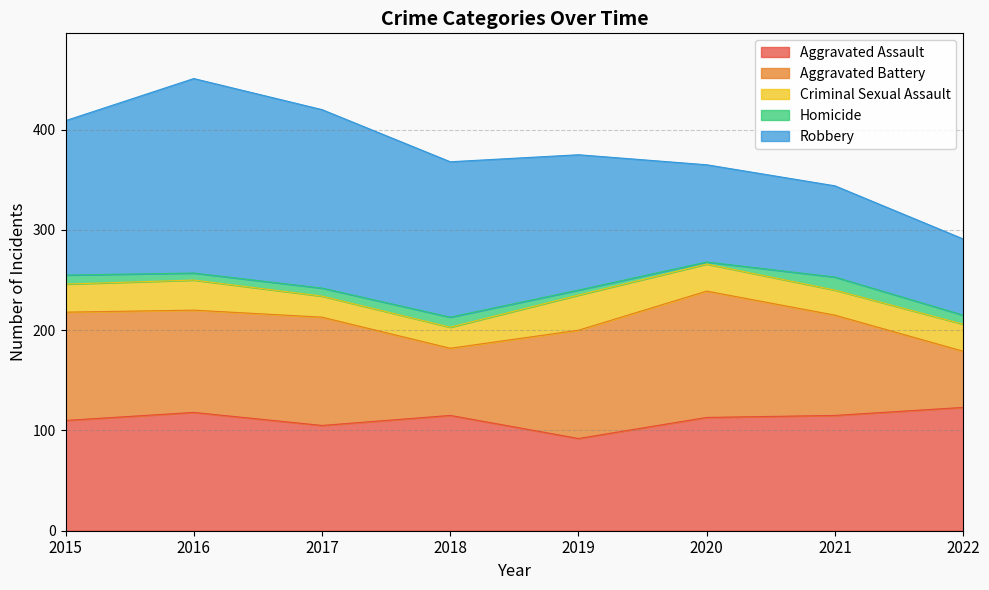

What is the difference between the maximum and minimum values in the Aggravated Assault series?

31